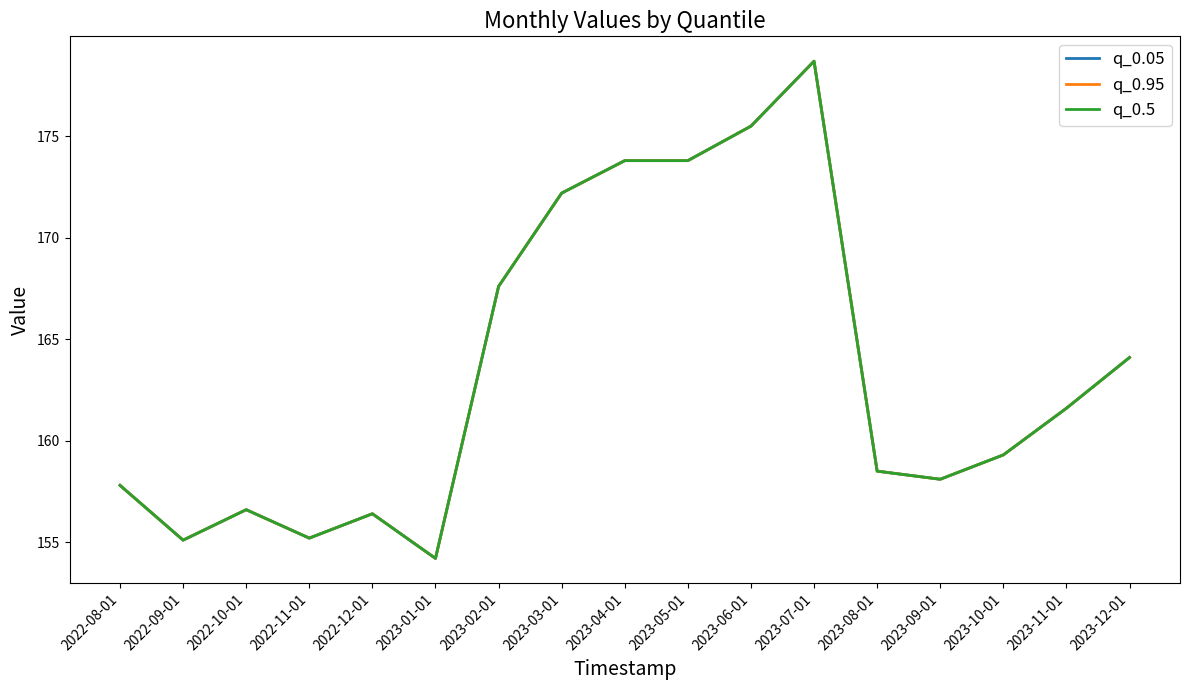

Which series changed the most between 2022-12-01 and 2023-11-01?

q_0.05